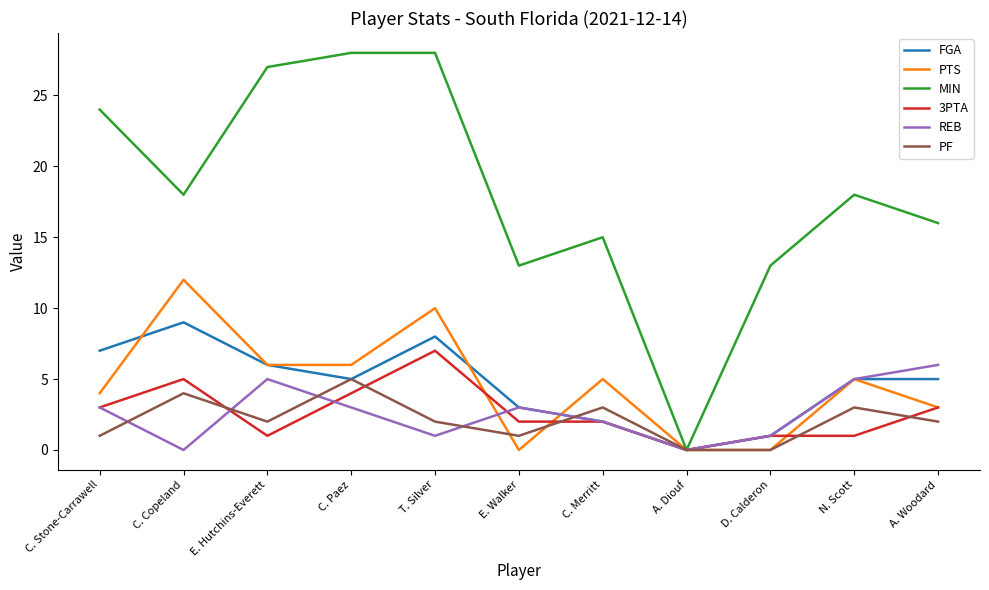

What position from the left is N. Scott?

10